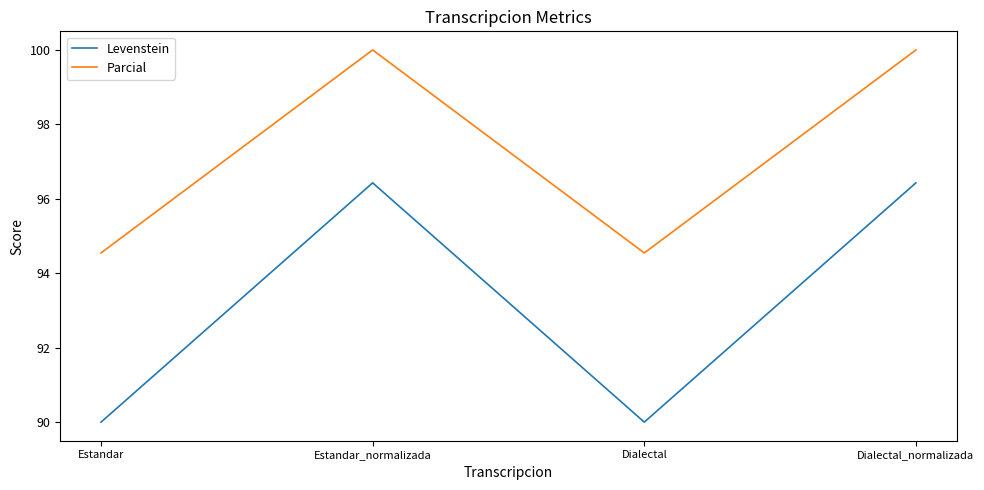

What is the maximum value shown in the chart?

100.0